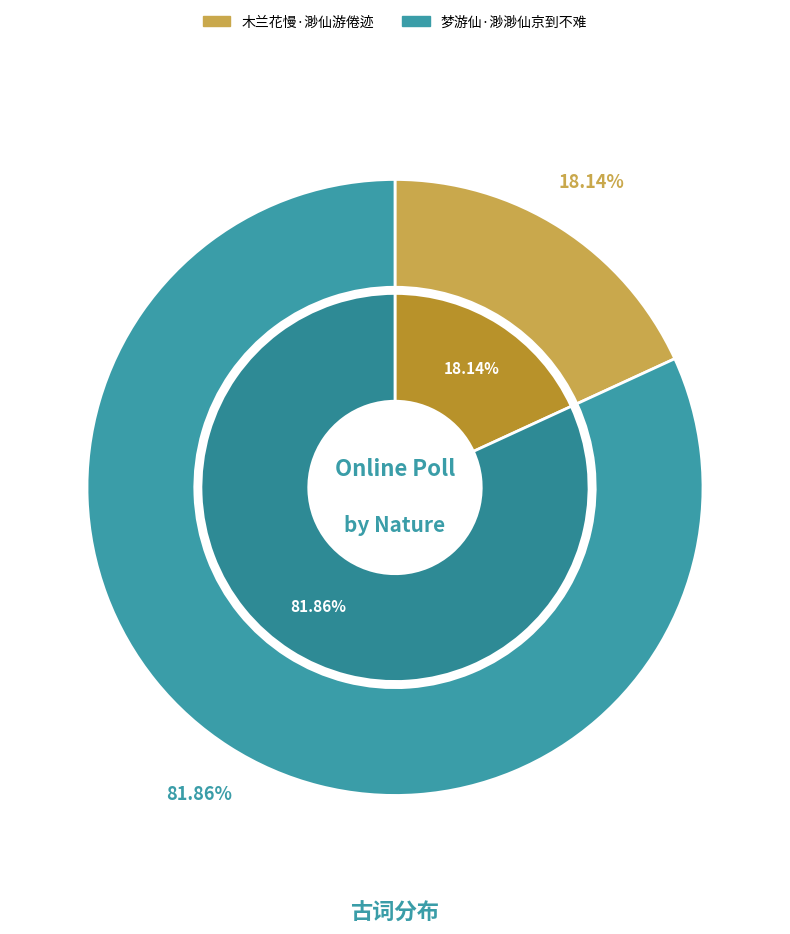

Count the number of slices in the pie.

2